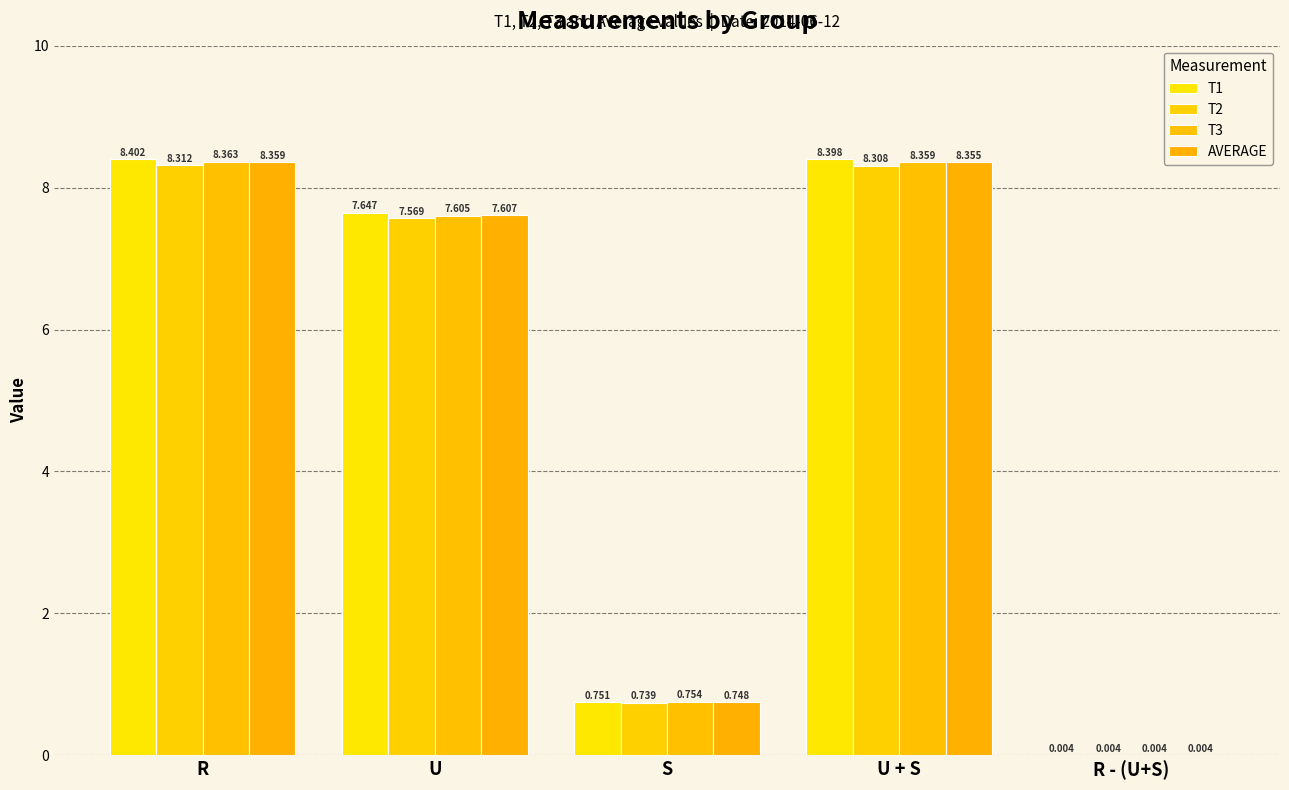

What is the spread (max minus min) of values at U?

0.1